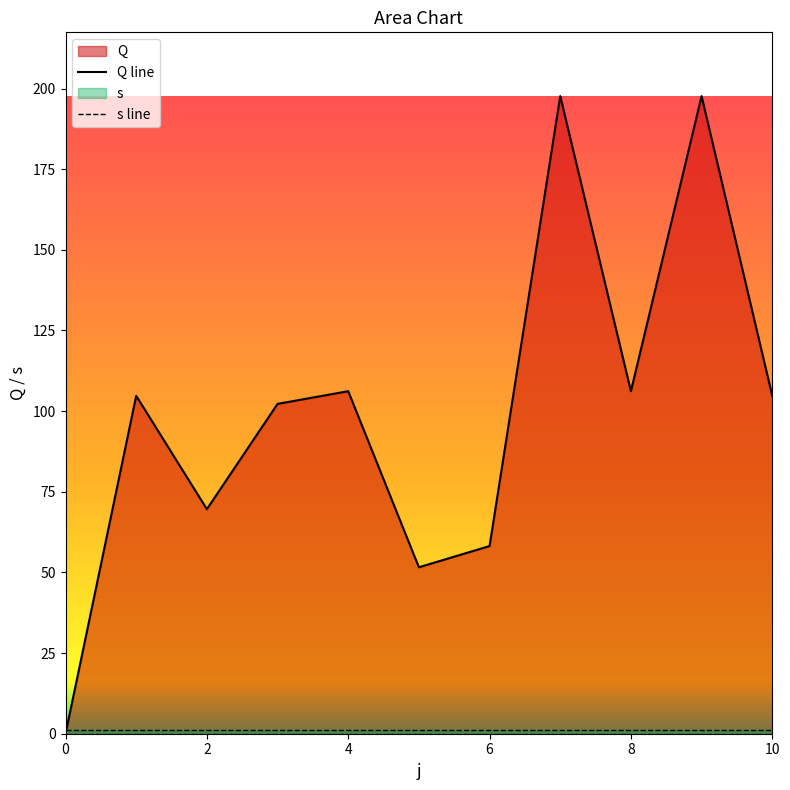

Count the number of categories in the chart.

11